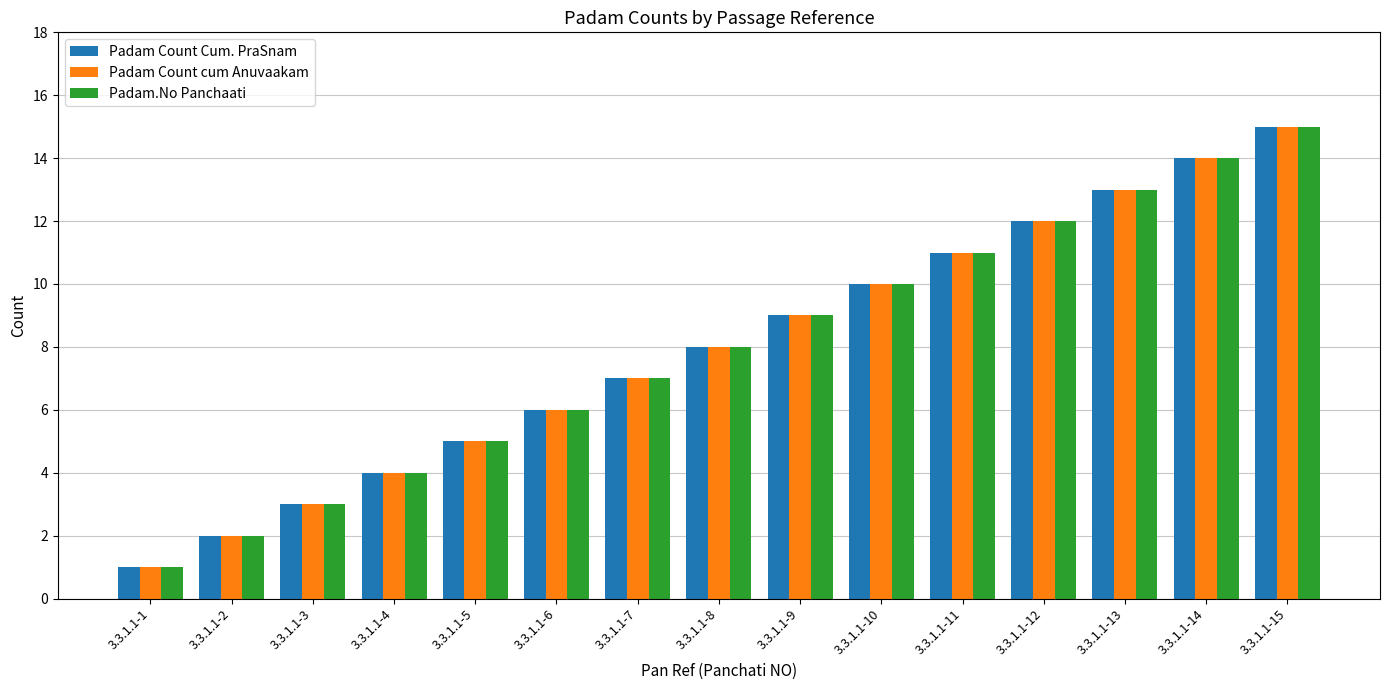

List the labels in order of Padam Count Cum. PraSnam value, smallest first.

3.3.1.1-1, 3.3.1.1-2, 3.3.1.1-3, 3.3.1.1-4, 3.3.1.1-5, 3.3.1.1-6, 3.3.1.1-7, 3.3.1.1-8, 3.3.1.1-9, 3.3.1.1-10, 3.3.1.1-11, 3.3.1.1-12, 3.3.1.1-13, 3.3.1.1-14, 3.3.1.1-15